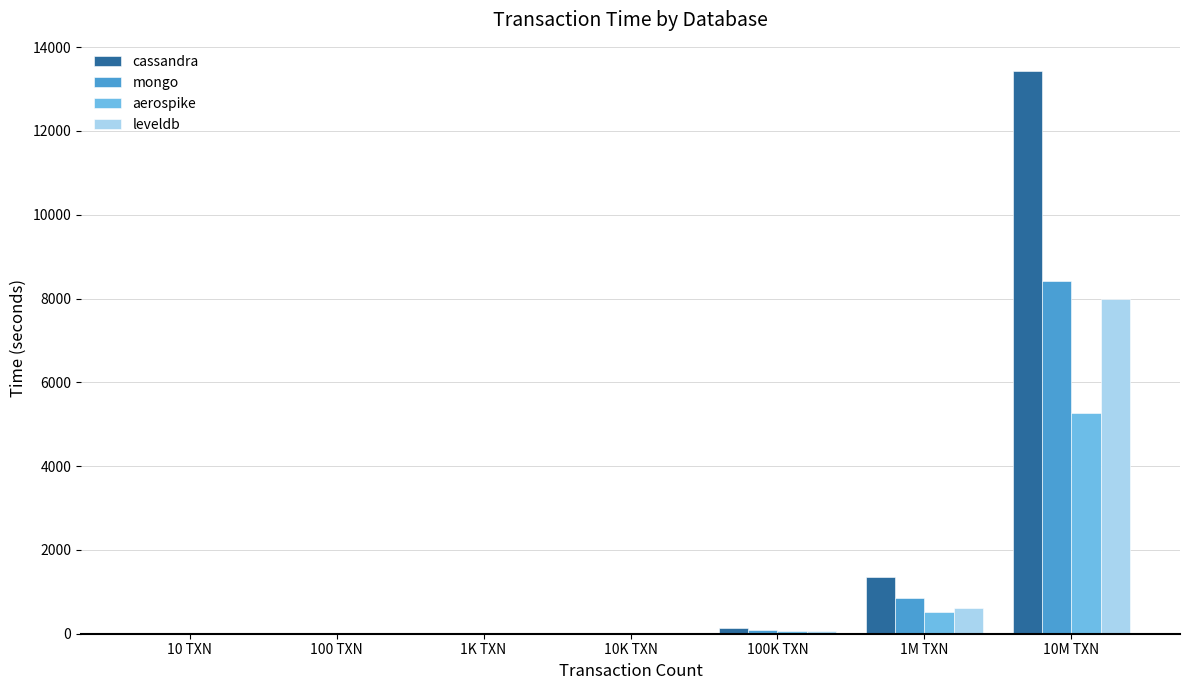

What are all the series names shown in the legend?

cassandra, mongo, aerospike, leveldb